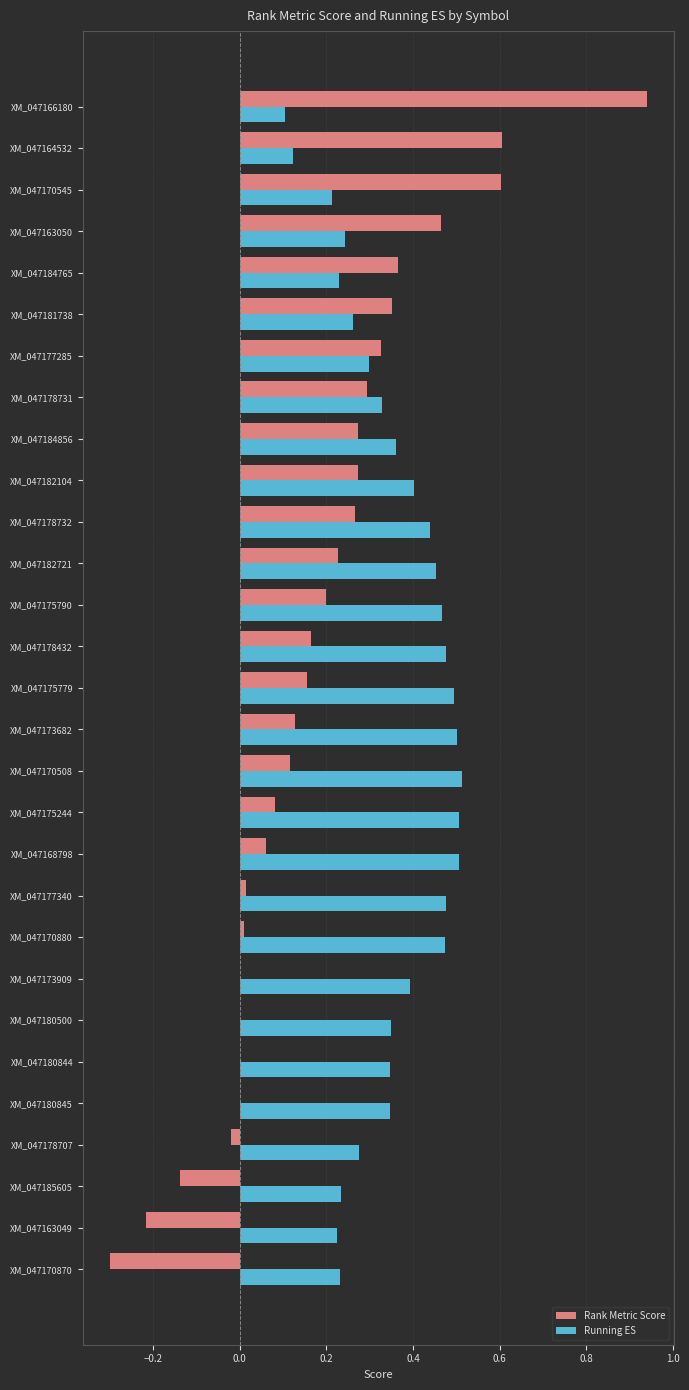

True or false: Rank Metric Score has a value of 0.6 at XM_047184765.

False